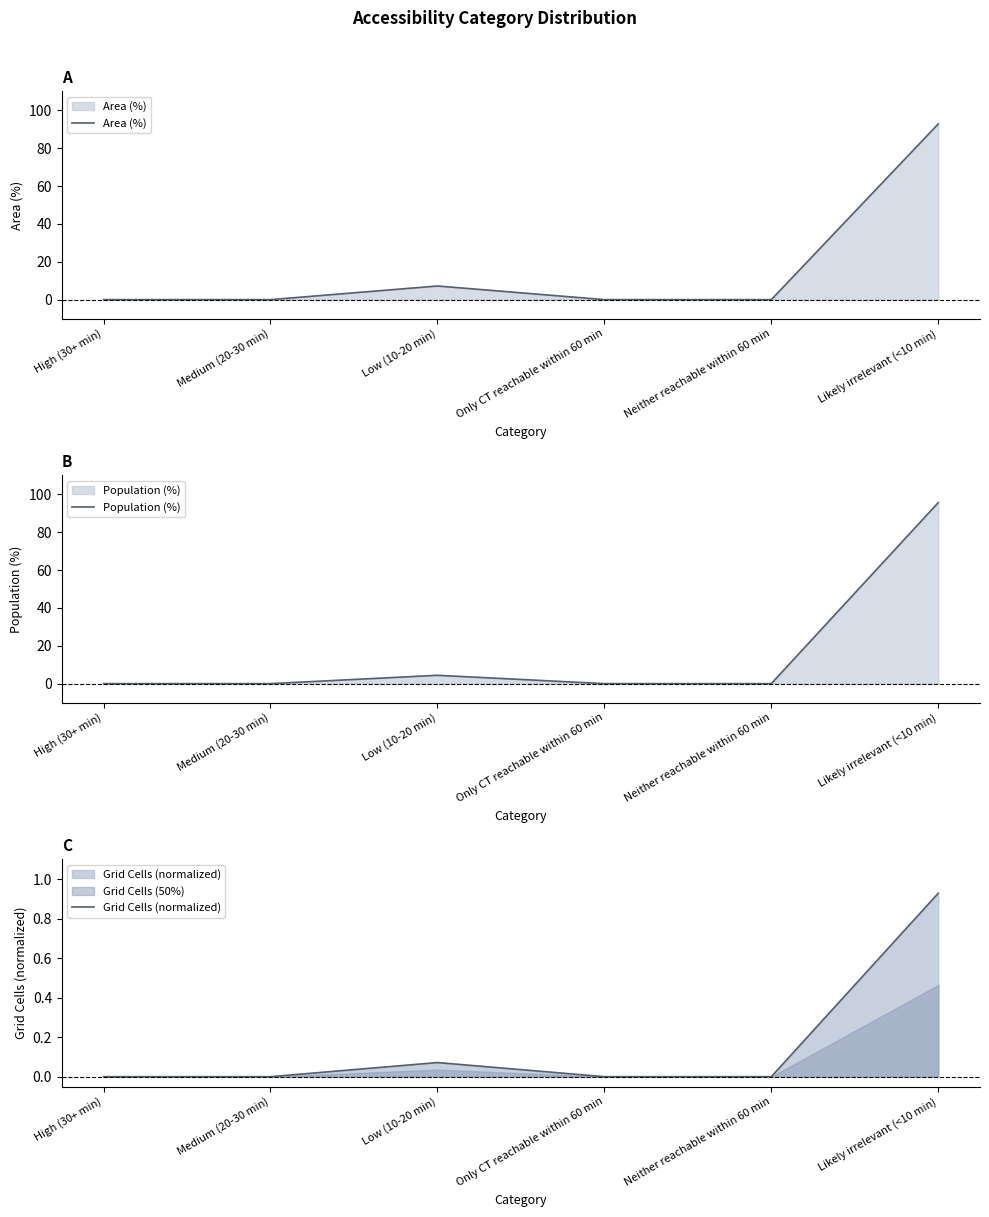

In Population (%), how many points are higher than both neighbors (excluding endpoints)?

1